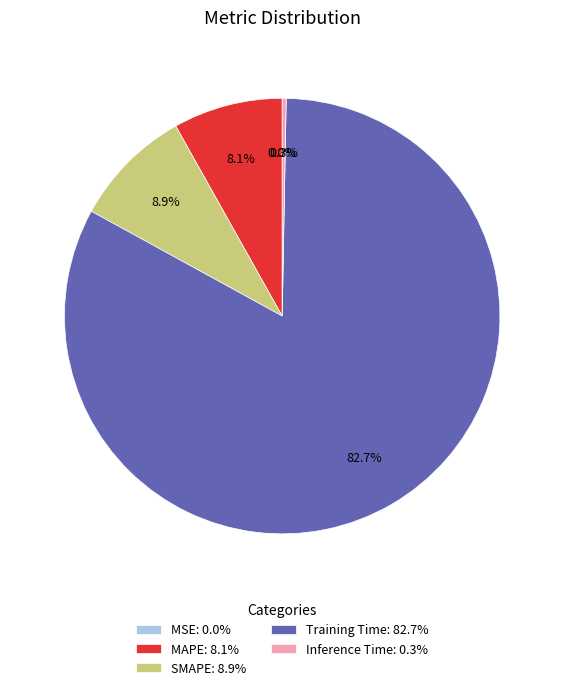

What percentage is NOT represented by MAPE: 8.1%?

91.9%